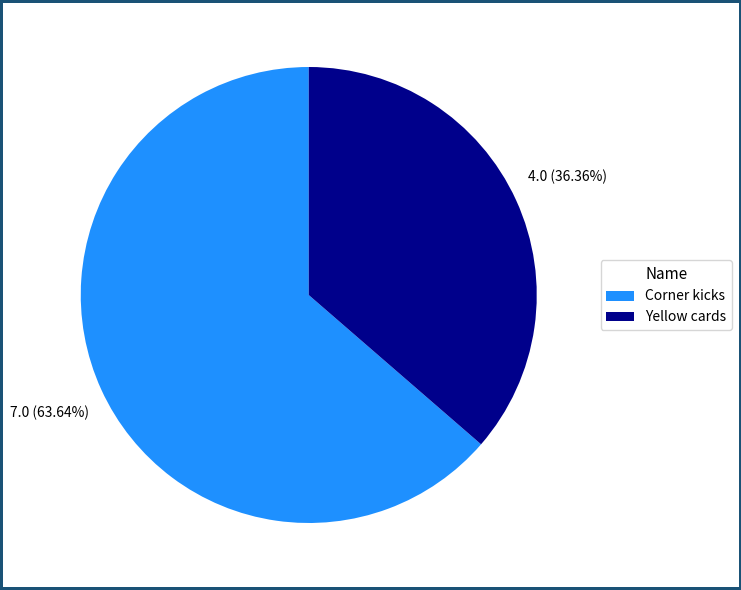

True or false: Yellow cards accounts for 41% of the total.

False